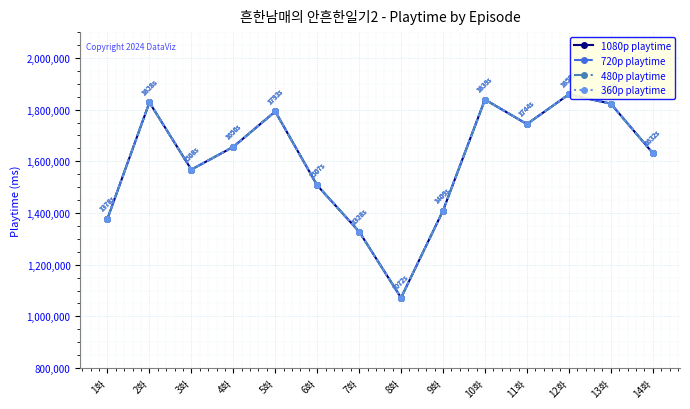

What is the average value of the 1080p playtime series?

1602571